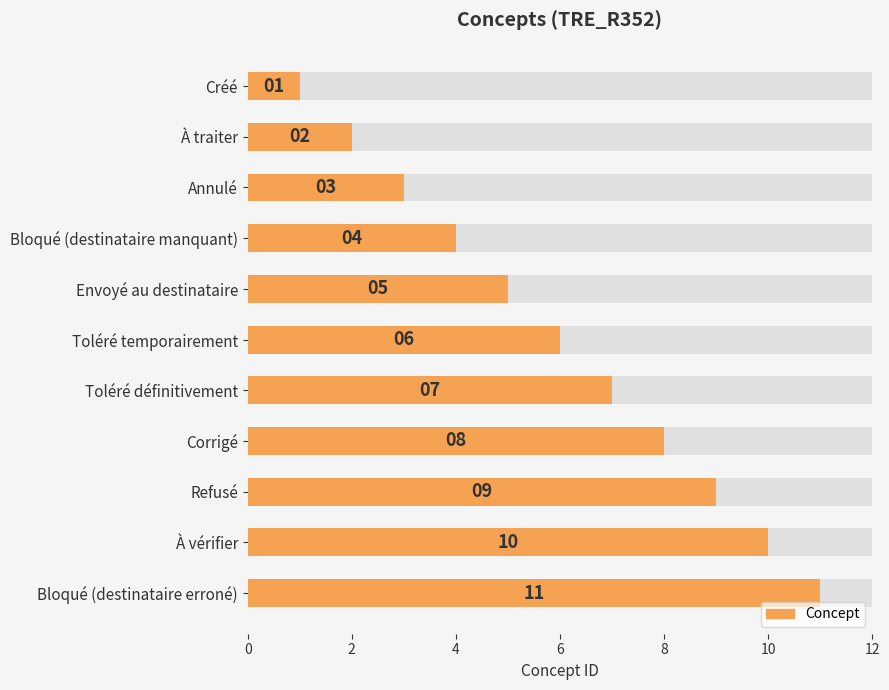

What is the maximum value shown in the chart?

11